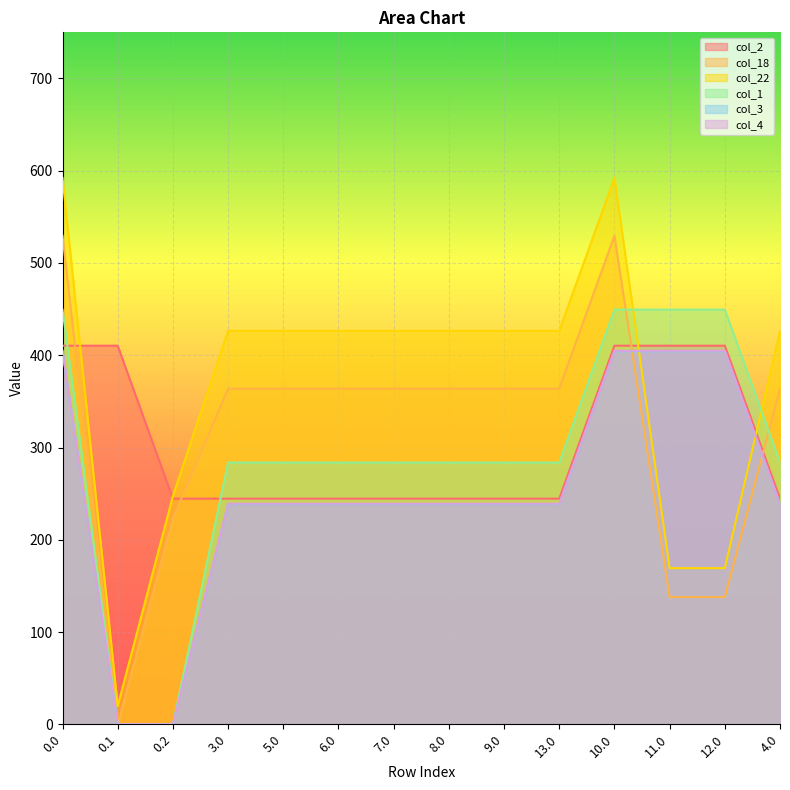

Rank the series at 10.0 from highest to lowest value.

col_22, col_18, col_1, col_2, col_4, col_3